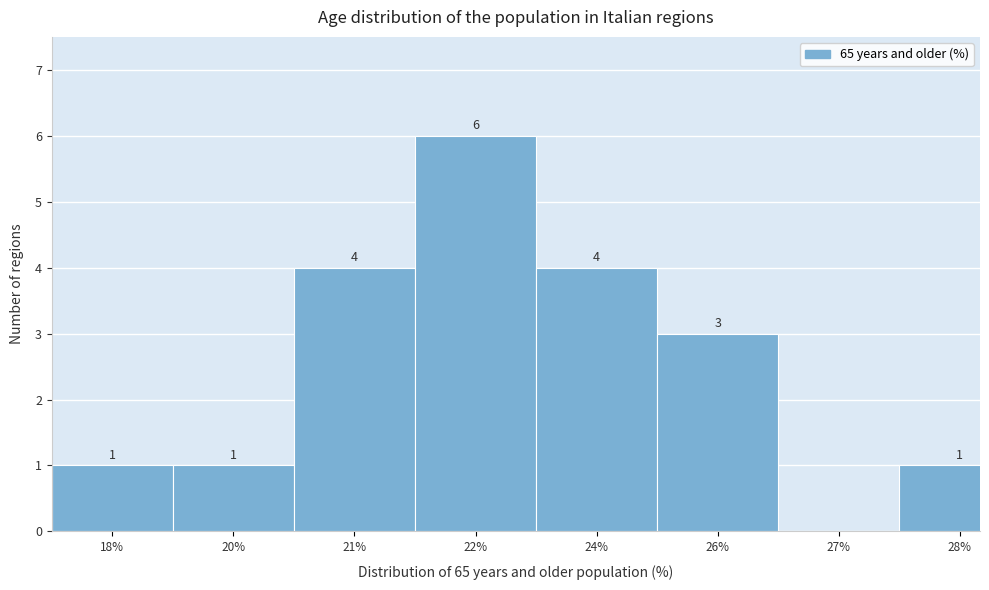

Reading left to right, transcribe all the data shown in this chart.

18%=1	20%=1	21%=4	22%=6	24%=4	26%=3	27%=0	28%=1